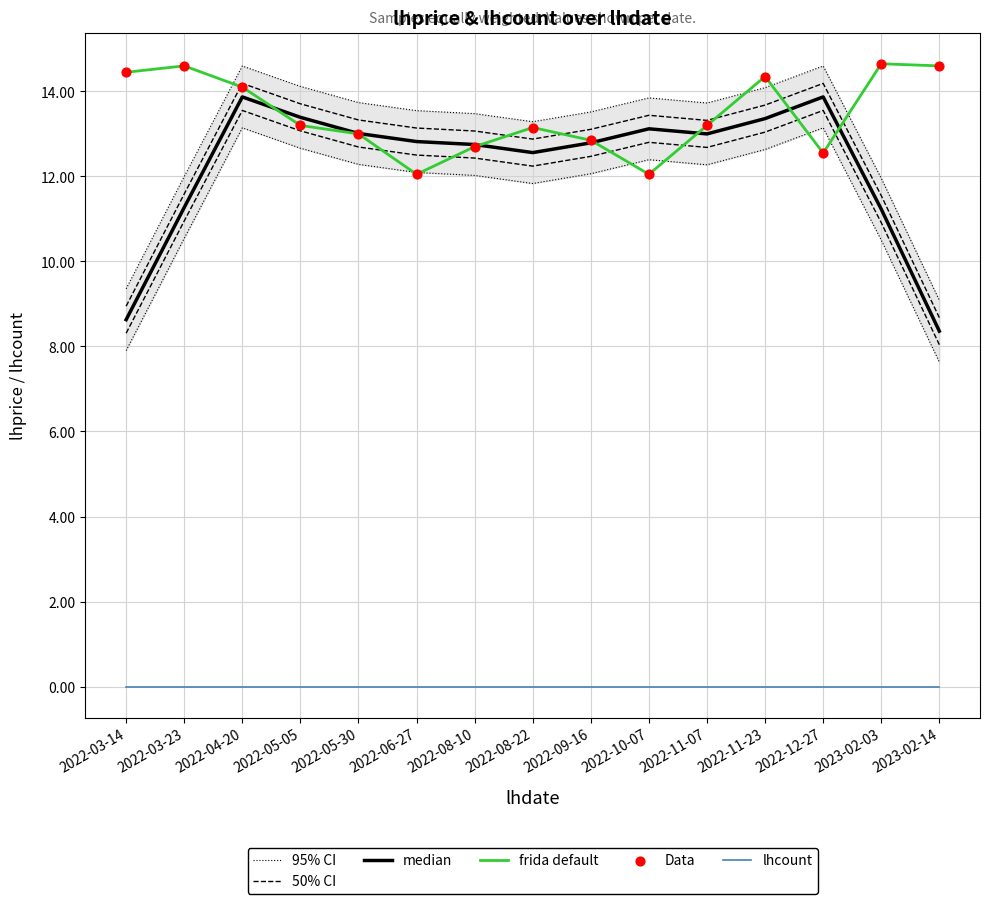

What are all the series names shown in the legend?

95% CI, 50% CI, median, frida default, lhcount, Data